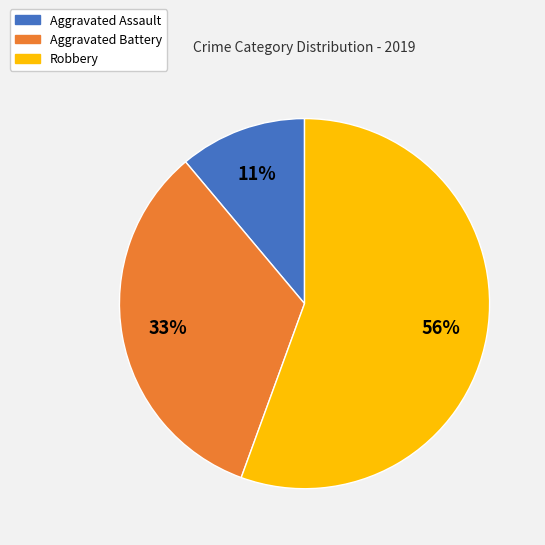

True or false: Aggravated Battery accounts for 33% of the total.

True